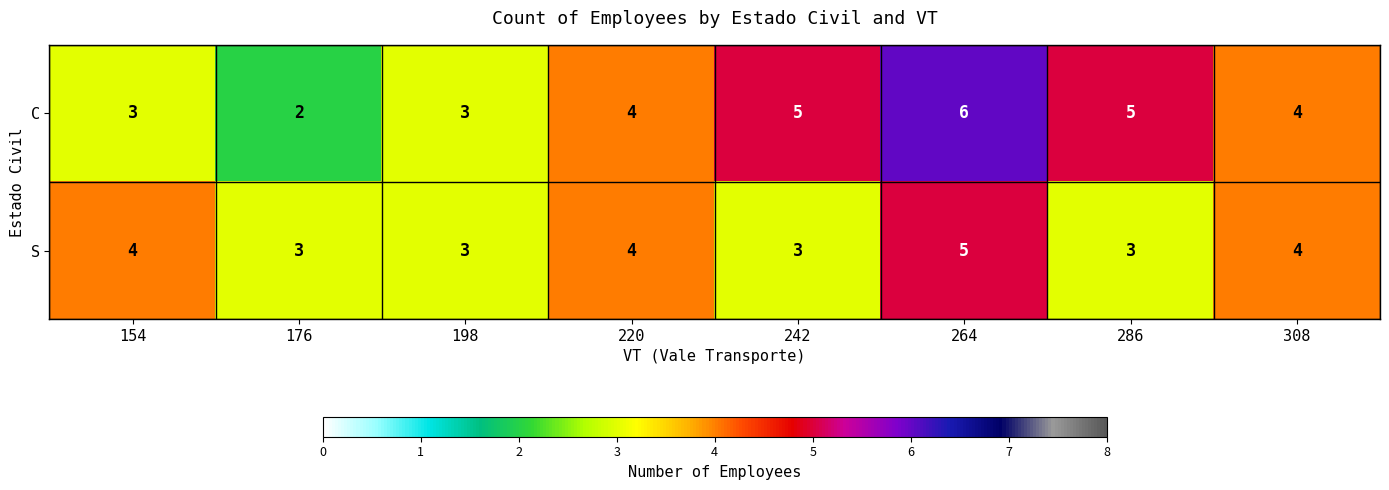

What is the minimum value for S?

3